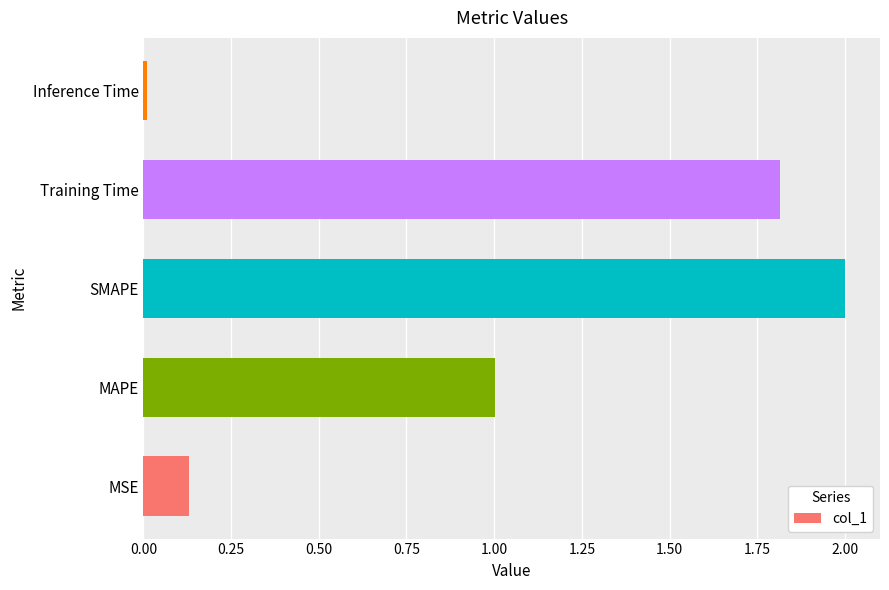

At which category does the chart reach its minimum across all series?

Inference Time